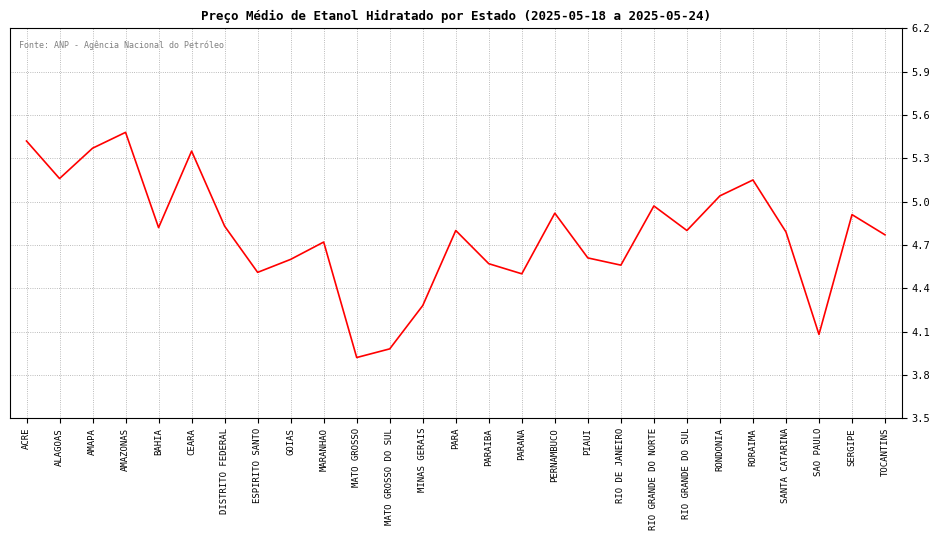

What position from the right is RIO GRANDE DO SUL?

7